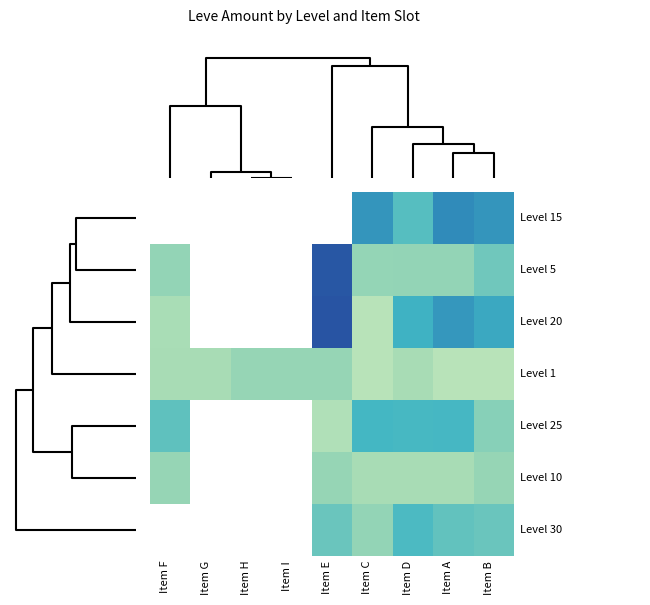

What is the greatest value displayed?

534.0